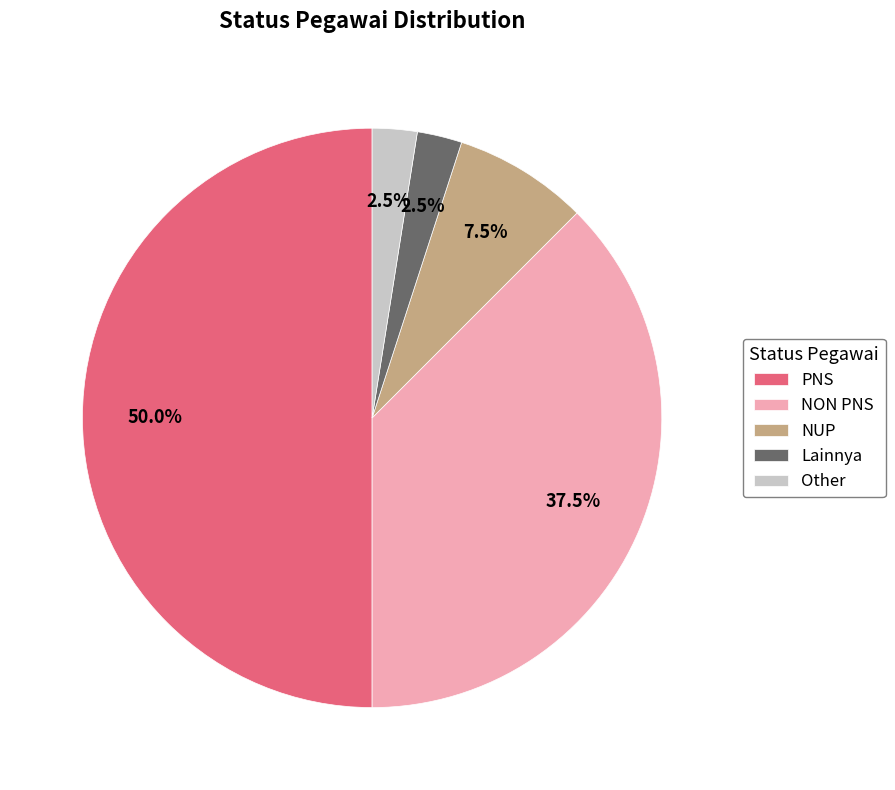

Which slice is the largest?

PNS